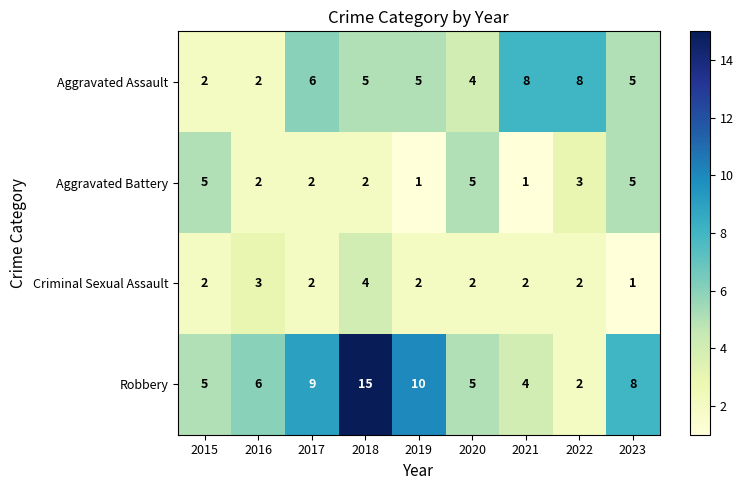

What is the difference between the maximum and second lowest values in the Aggravated Assault series?

6